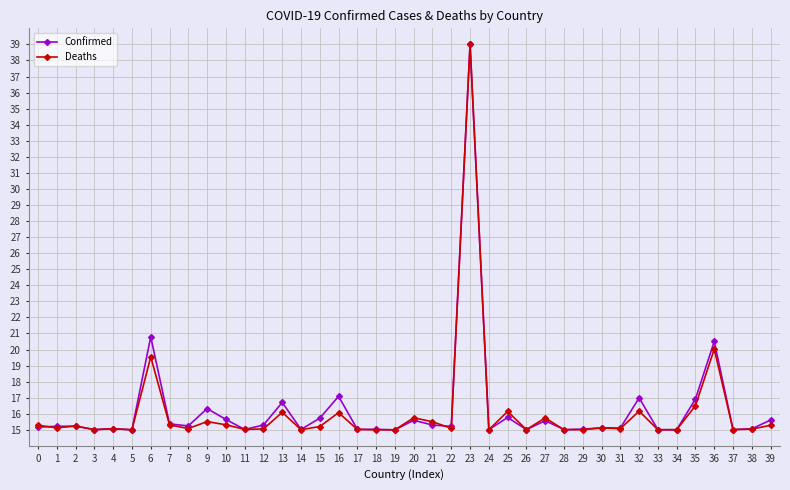

True or false: Confirmed has more than 0 points higher than both neighbors.

True